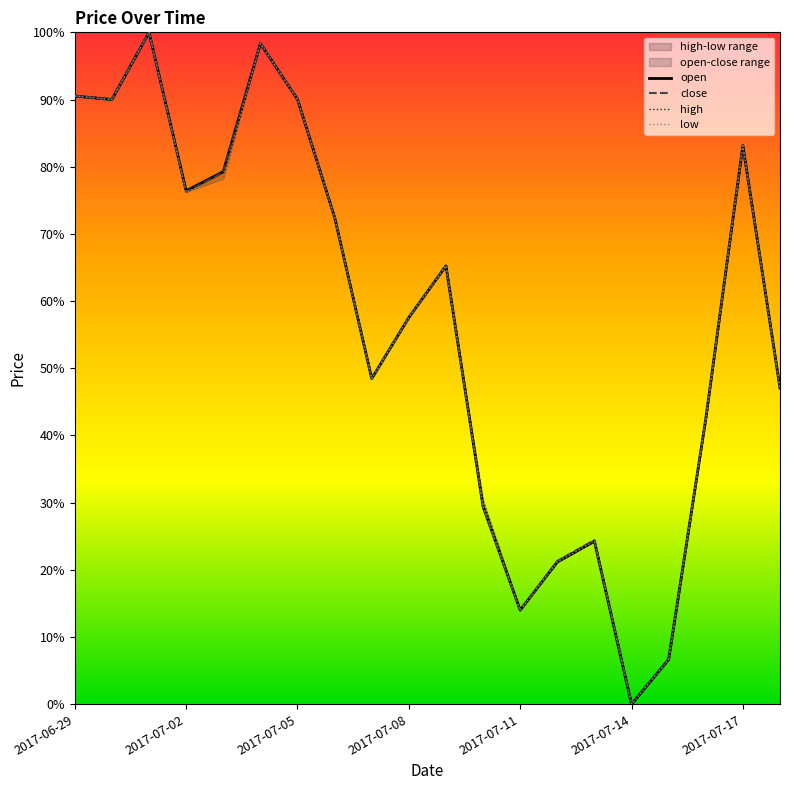

How many distinct data groups are displayed?

4